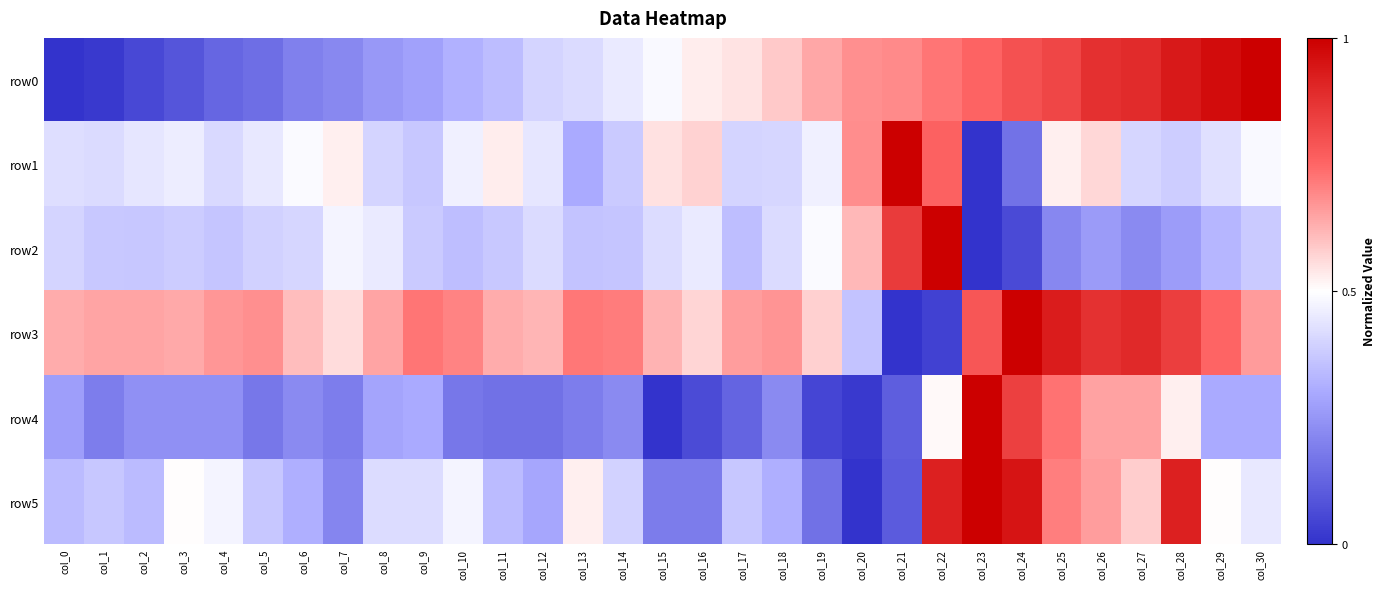

How many distinct data groups are displayed?

6